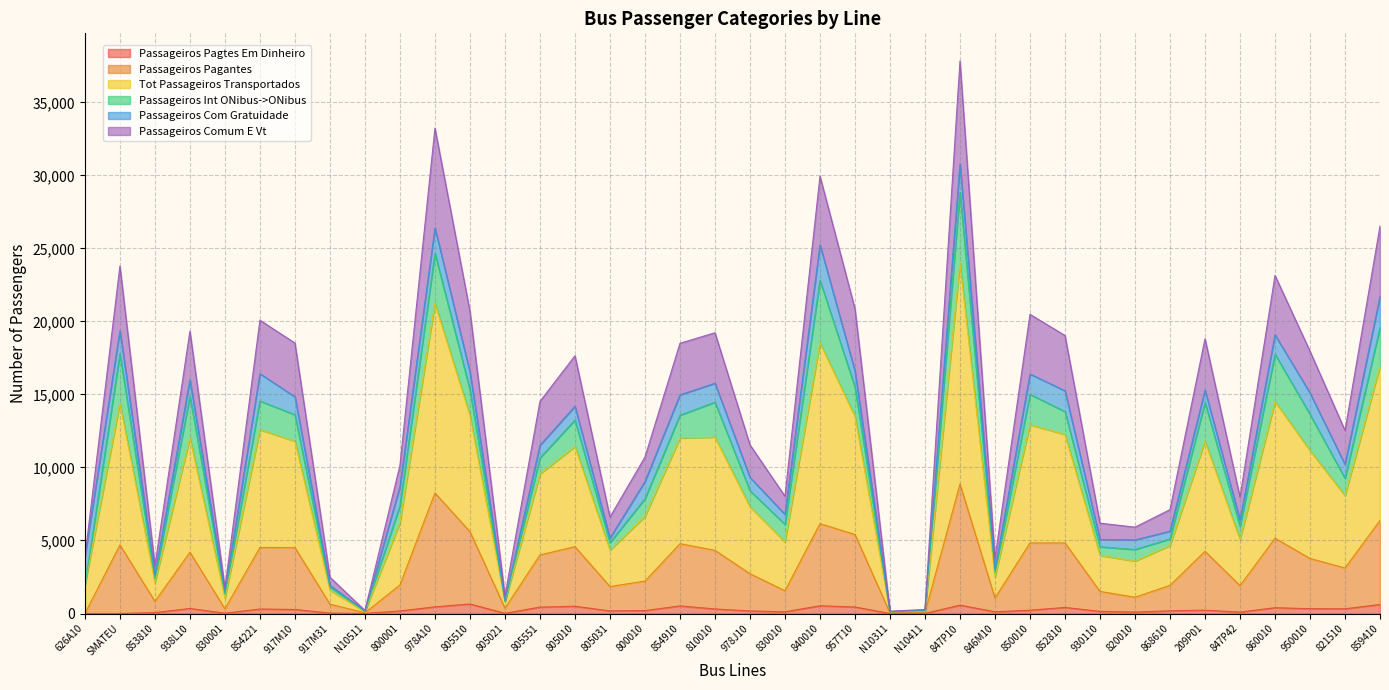

True or false: Passageiros Pagtes Em Dinheiro and Passageiros Comum E Vt intersect in this chart.

False